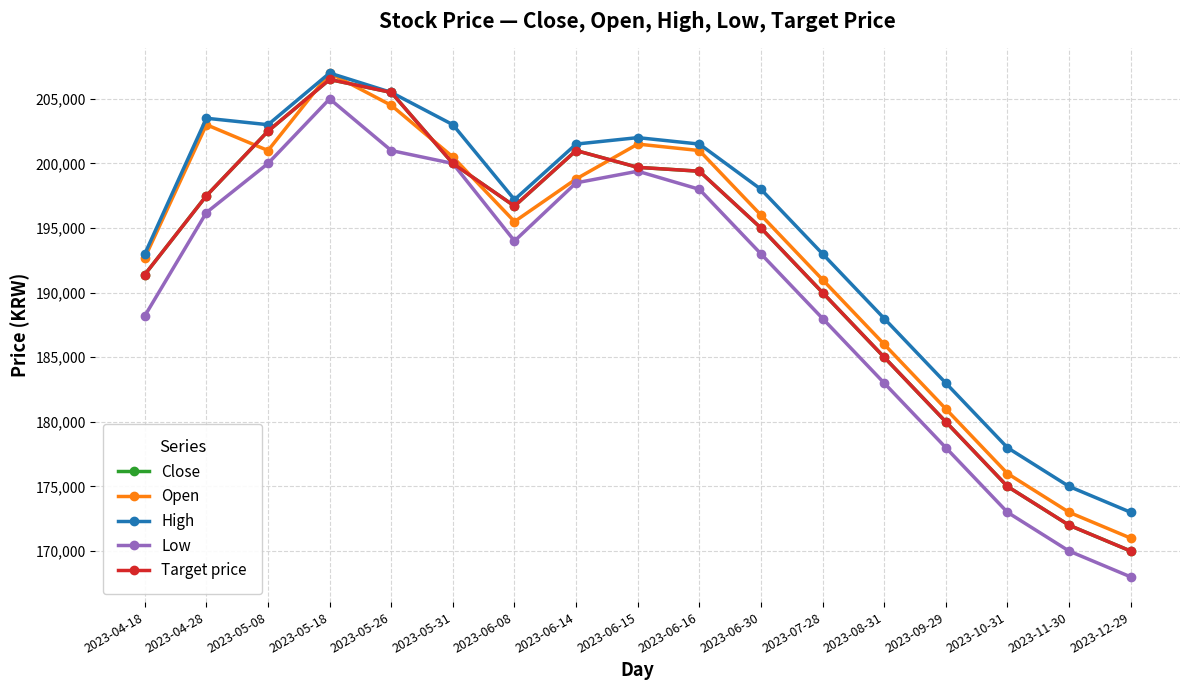

How many values in the Close series are below 196700?

8